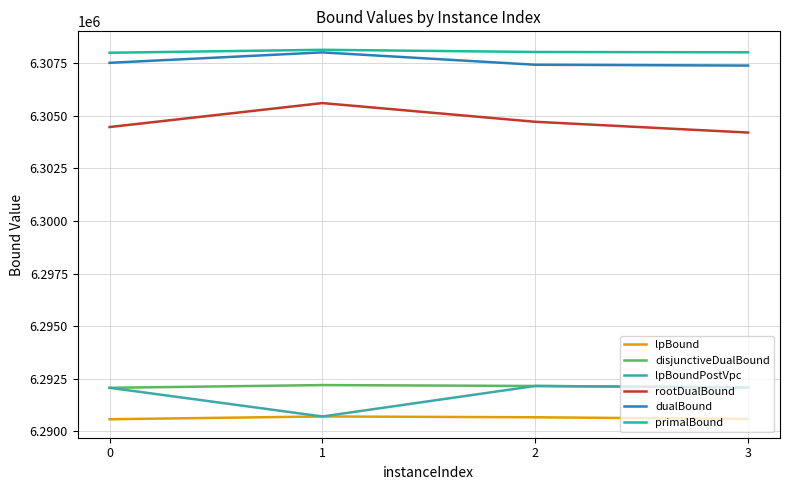

What are all the series names shown in the legend?

lpBound, disjunctiveDualBound, lpBoundPostVpc, rootDualBound, dualBound, primalBound